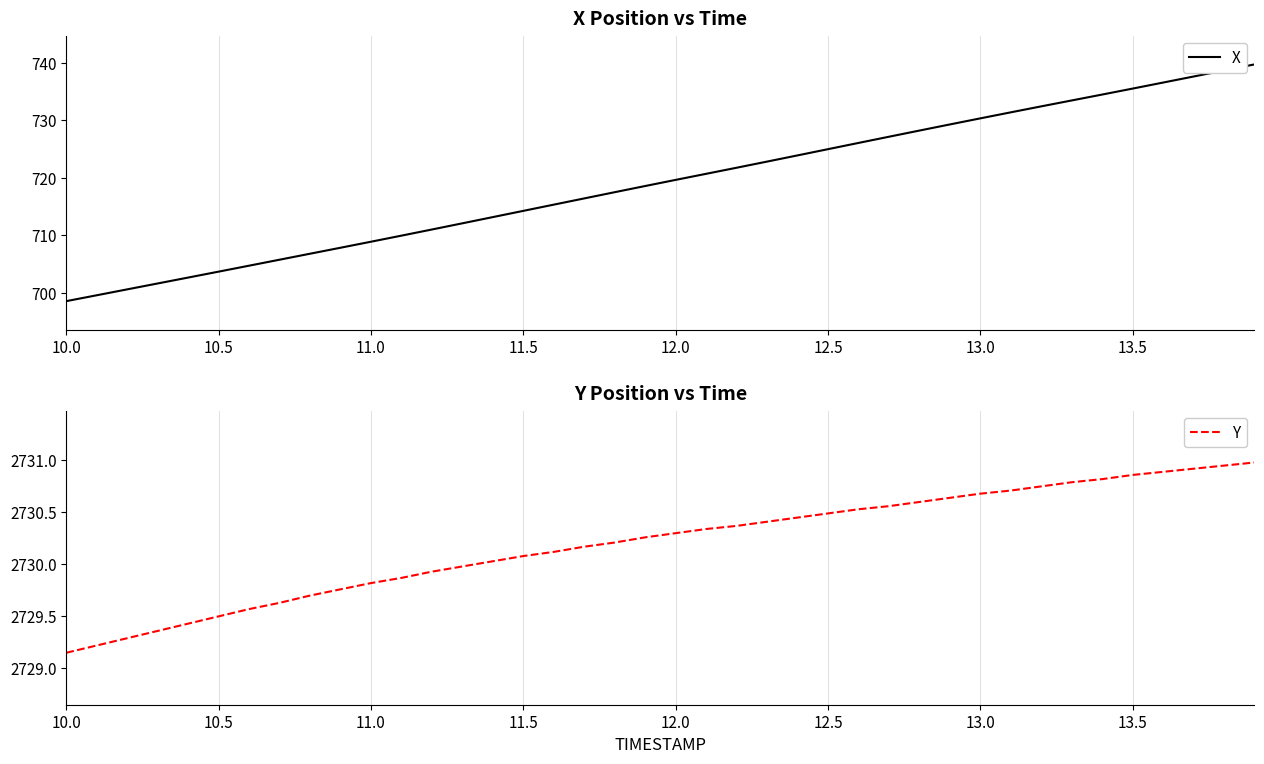

Which category has the lowest value in the X series?

10.0